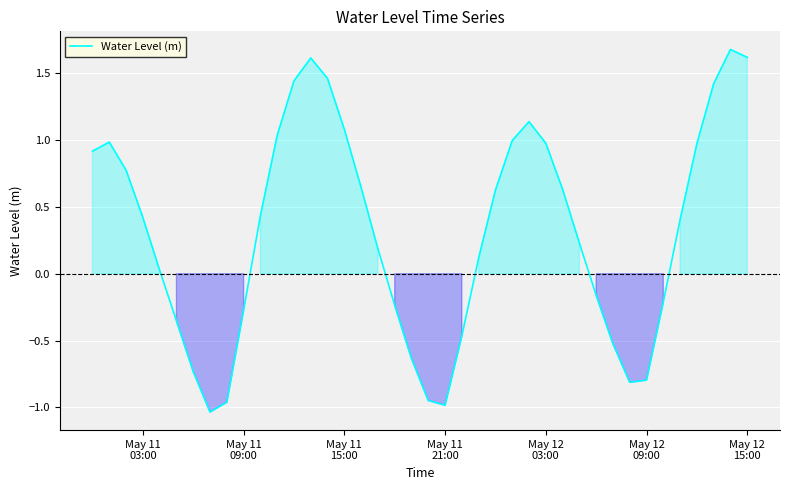

What is the sum of all values?

12.7